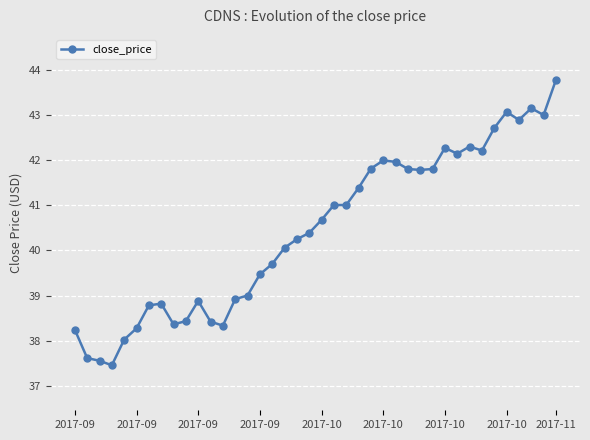

What is the value of the 17th point from the left?

39.7